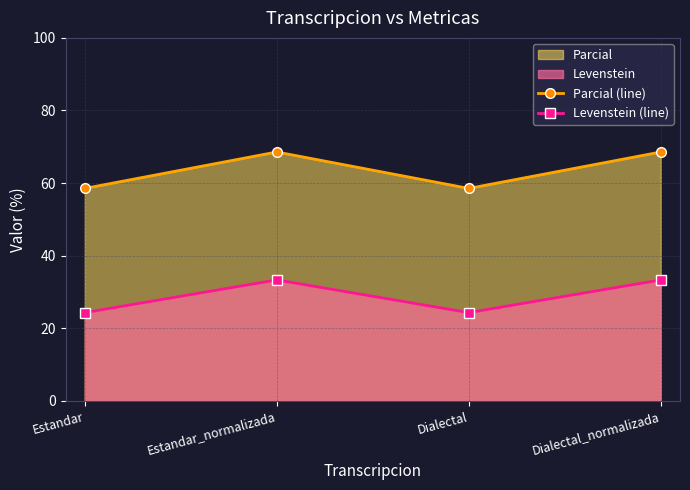

Reading left to right, transcribe all the data shown in this chart.

Parcial (line): Estandar=58.5	Estandar_normalizada=68.6	Dialectal=58.5	Dialectal_normalizada=68.6
Levenstein (line): Estandar=24.3	Estandar_normalizada=33.3	Dialectal=24.3	Dialectal_normalizada=33.3